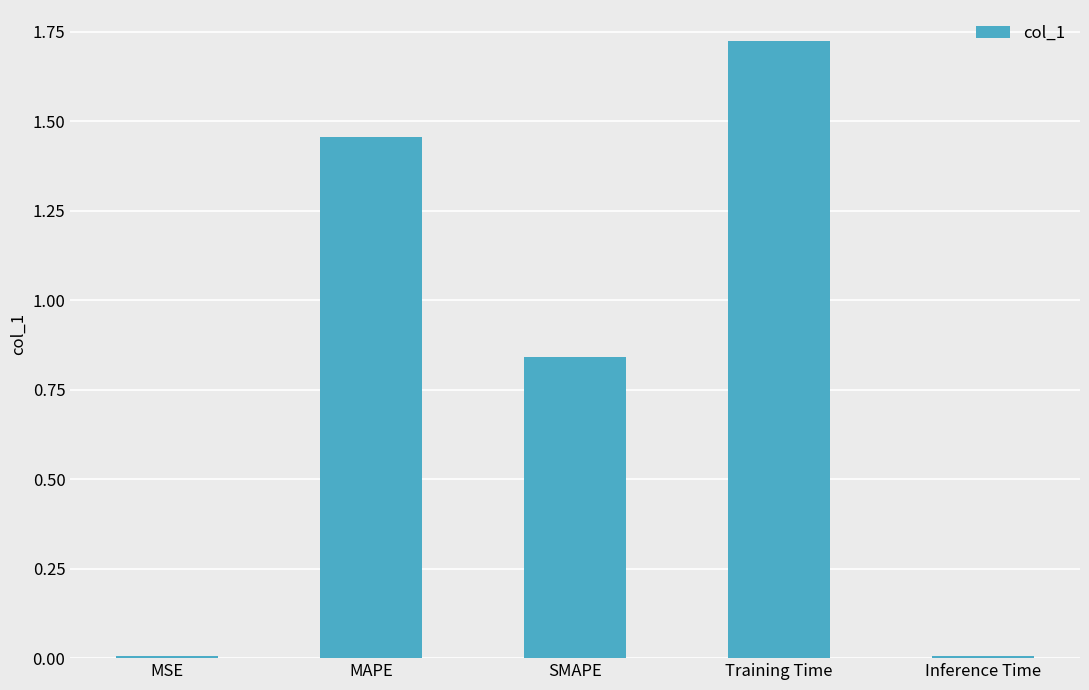

At which category does the chart reach its peak across all series?

Training Time